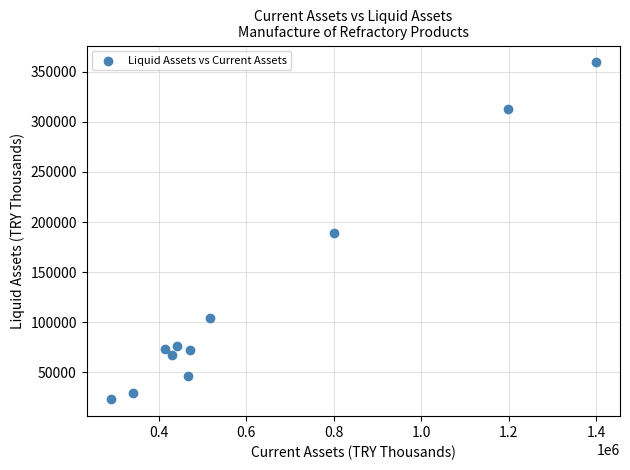

What is the average X value?

615420.9